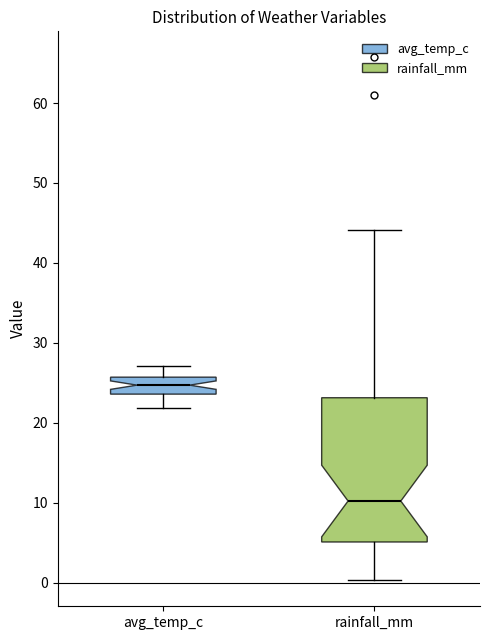

Comparing the boxes themselves (not the whiskers), which one is the tallest?

rainfall_mm